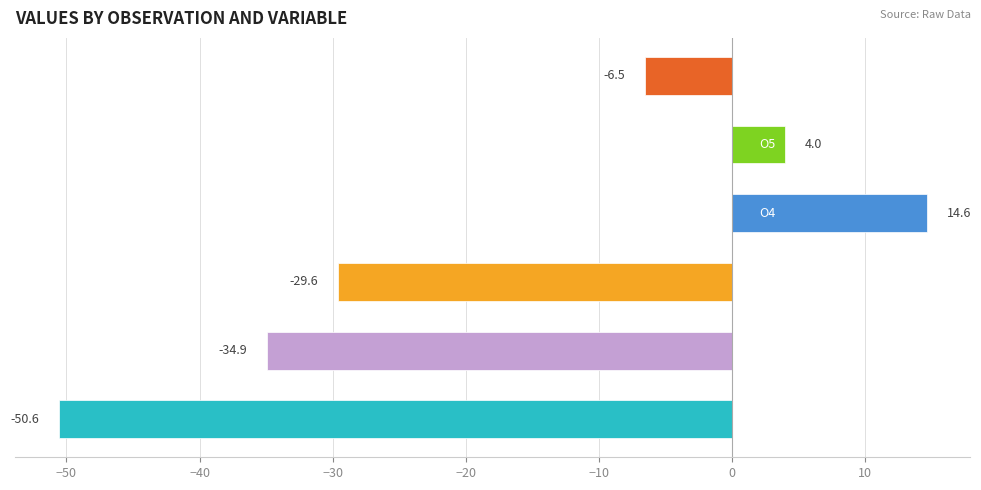

What is the difference between the second highest and second lowest values?

38.9